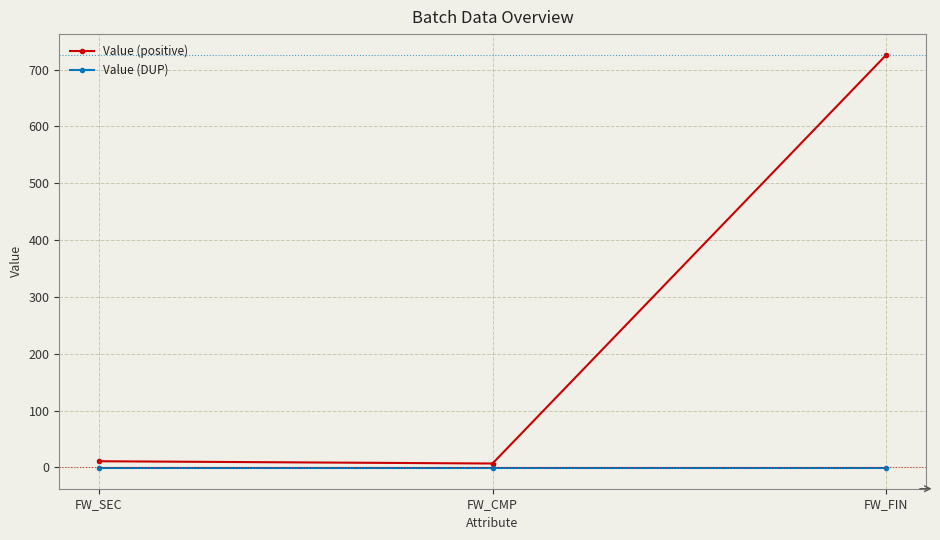

What is the difference between the highest and lowest values at FW_FIN?

727